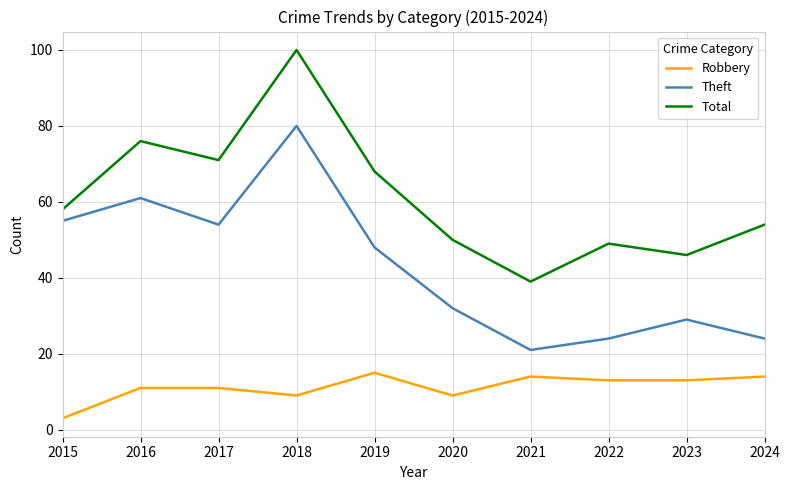

True or false: Theft and Total cross at least once.

False